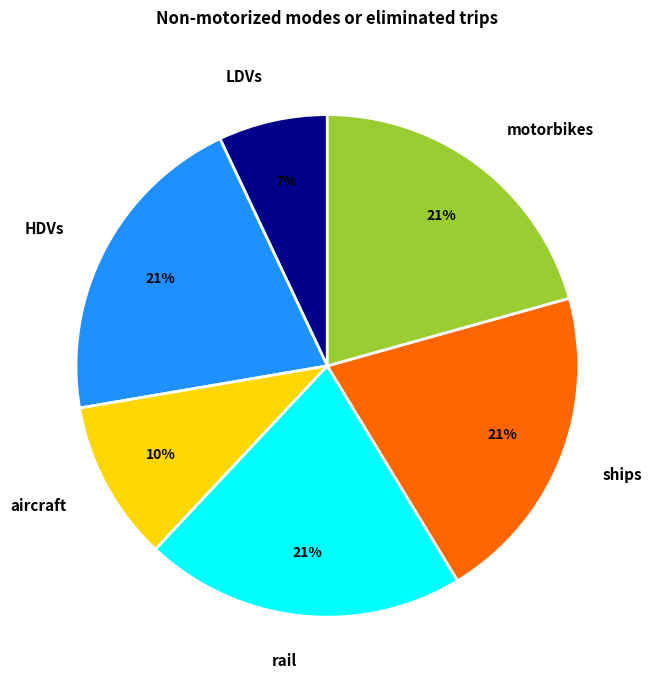

Does aircraft represent more than half of the total?

No